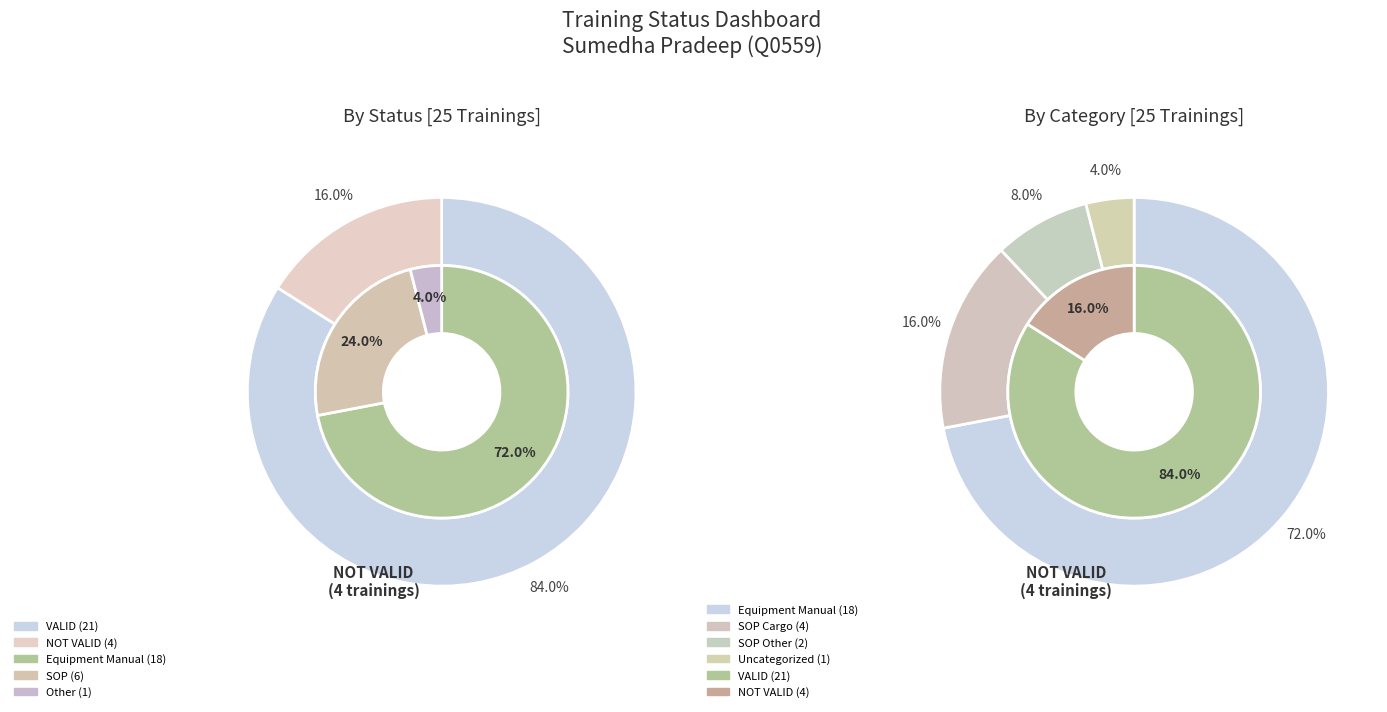

Between VALID and NOT VALID, which is larger?

VALID